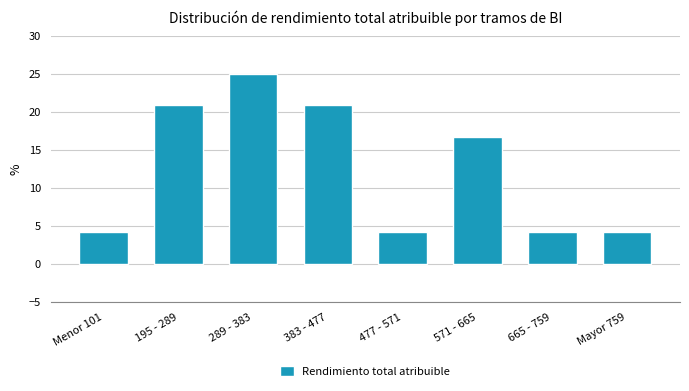

Reading right to left, list all the values displayed in this chart.

Mayor 759=4.2	665 - 759=4.2	571 - 665=16.7	477 - 571=4.2	383 - 477=20.8	289 - 383=25.0	195 - 289=20.8	Menor 101=4.2